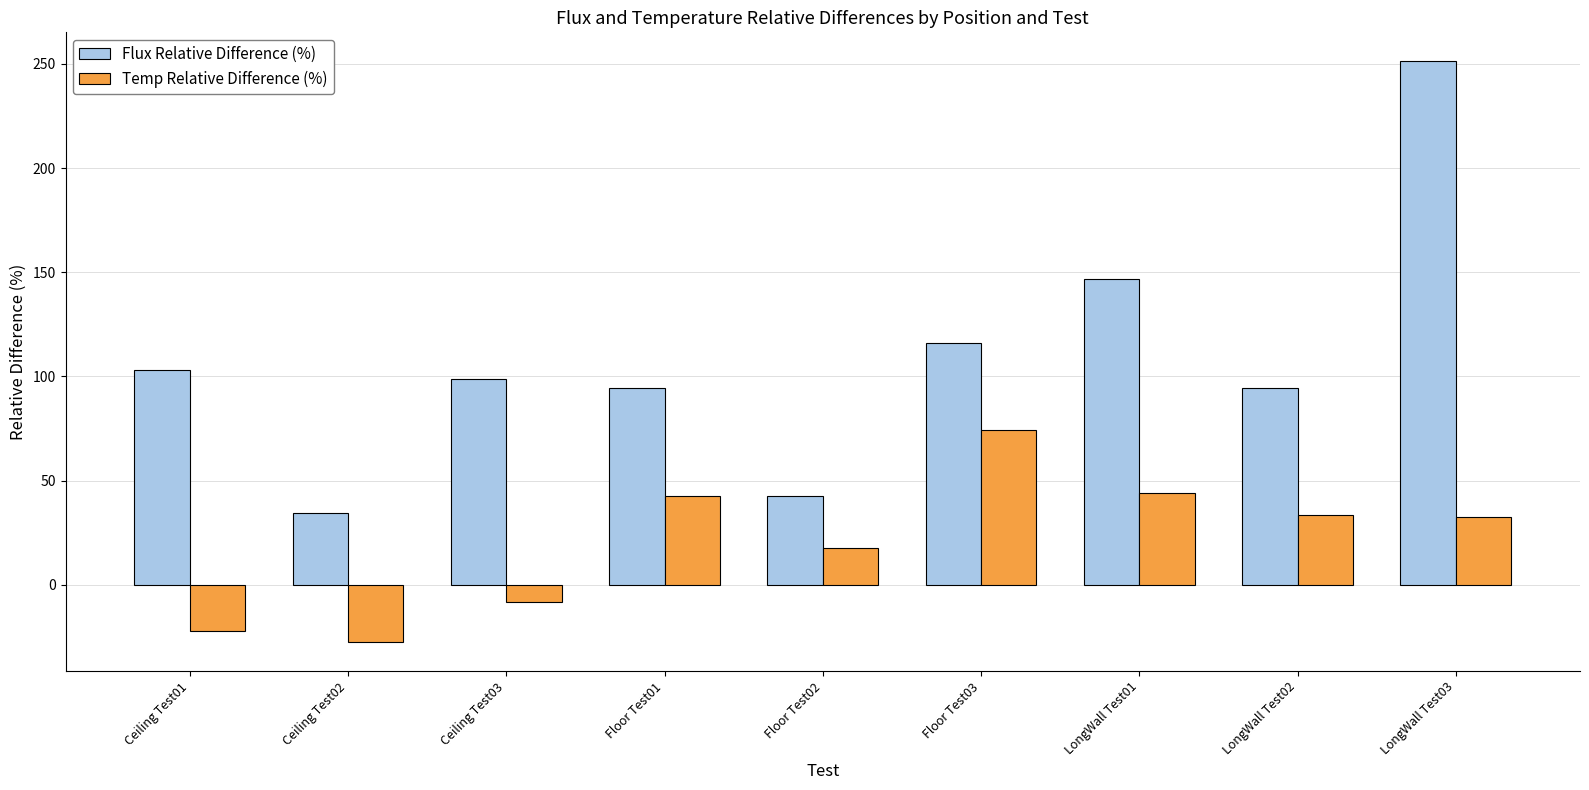

Which series has the largest range (max minus min)?

Flux Relative Difference (%)